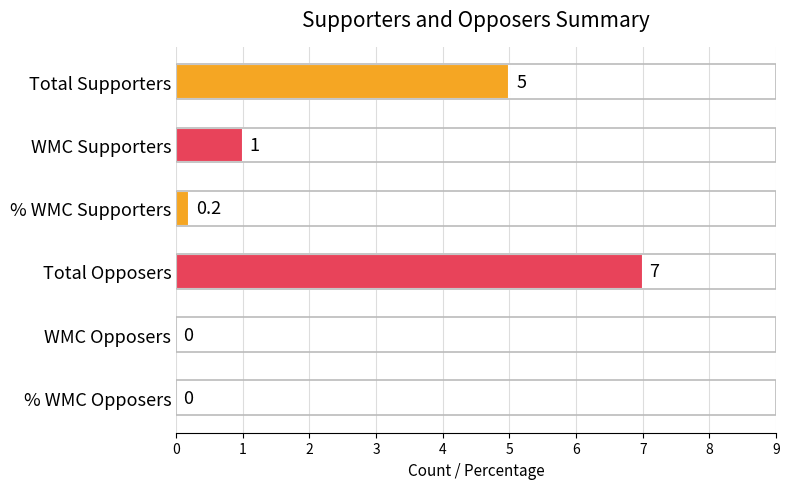

What is the change in value from Total Supporters to WMC Opposers?

-5.0